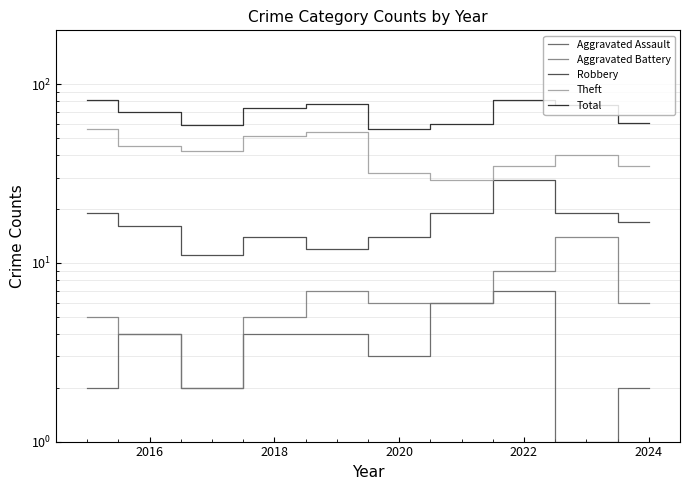

Does the chart have visible grid lines?

Yes